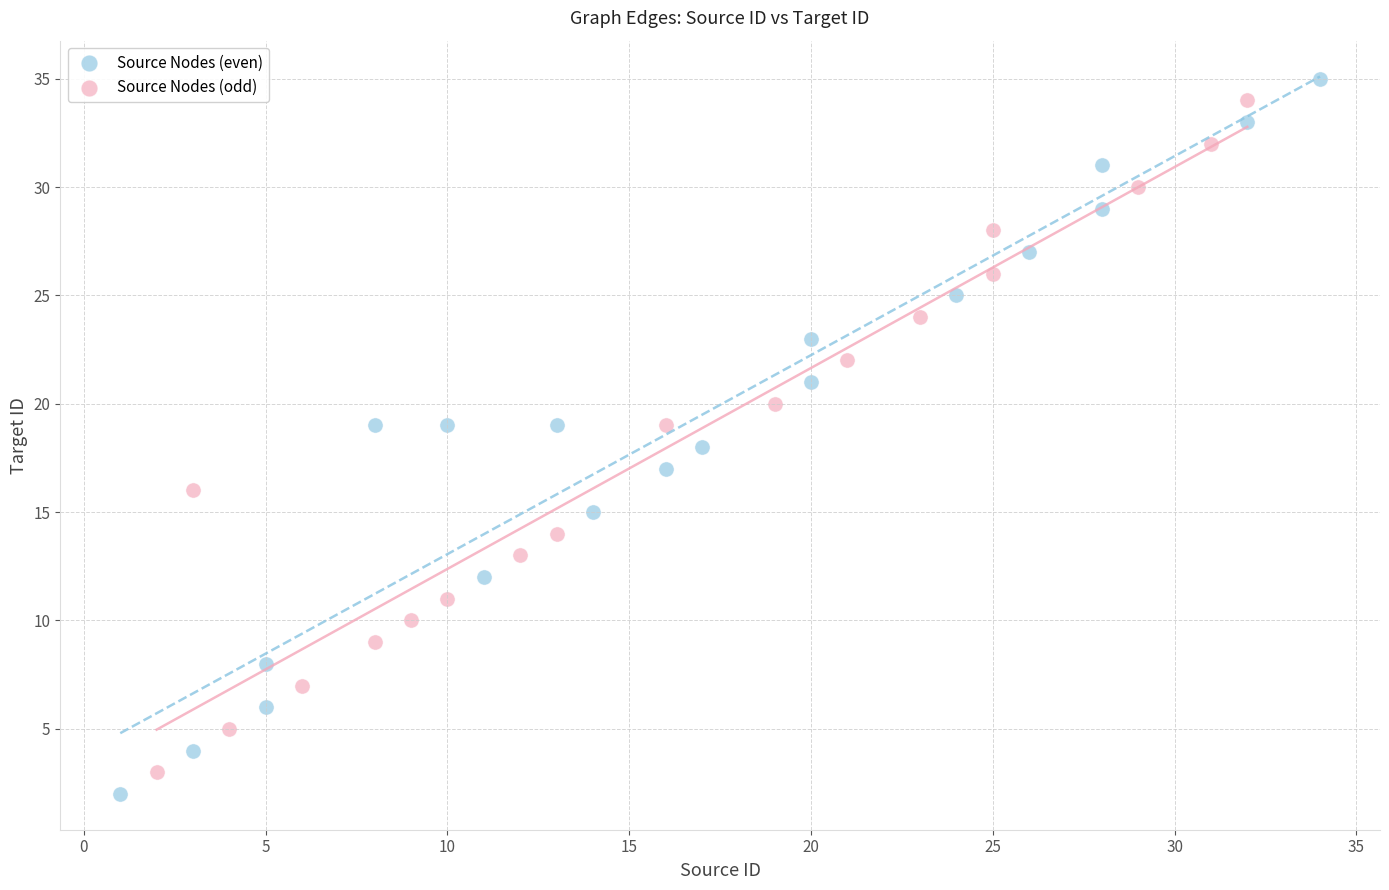

Which series contains the highest Y value?

Source Nodes (even)